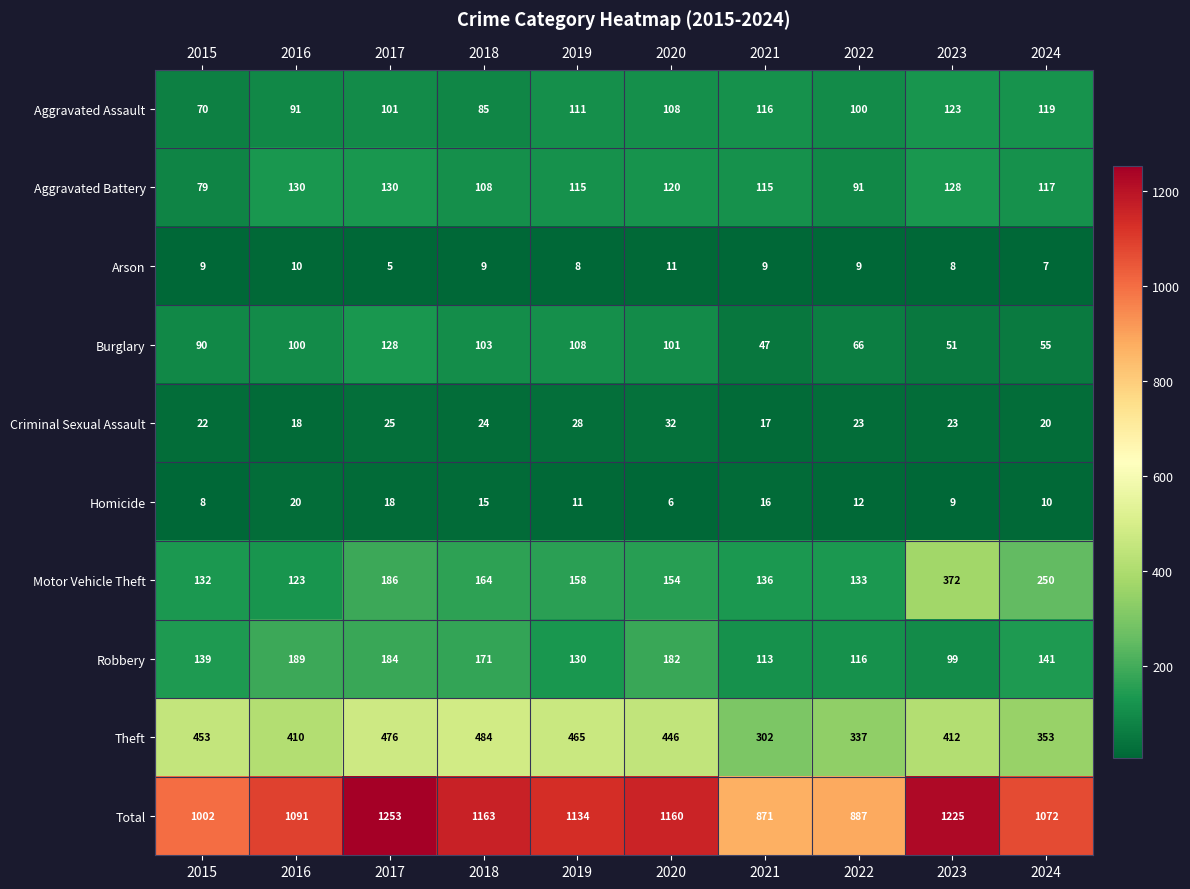

List the series in order of their peak value, highest first.

Total, Theft, Motor Vehicle Theft, Robbery, Aggravated Battery, Burglary, Aggravated Assault, Criminal Sexual Assault, Homicide, Arson